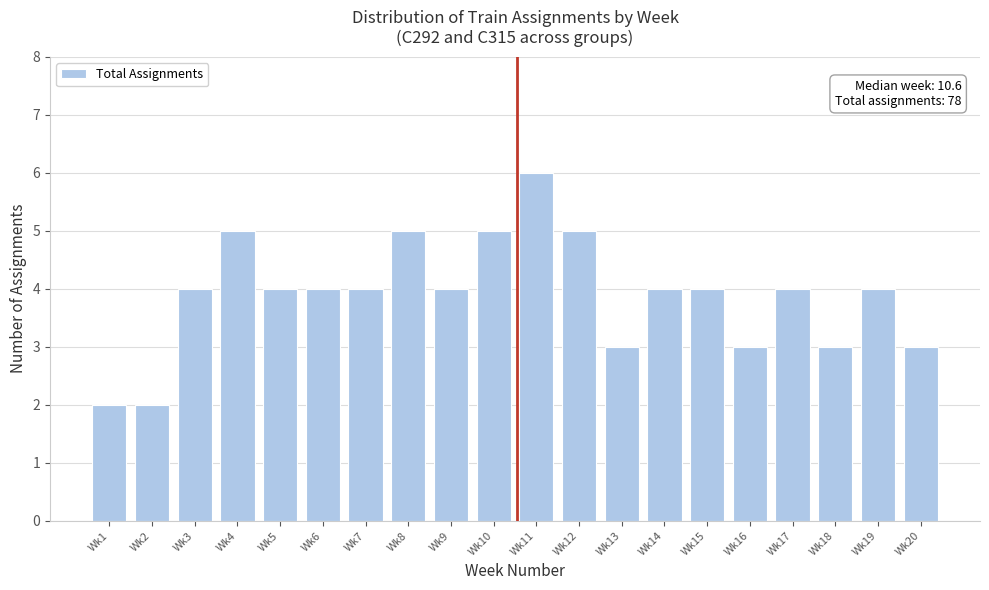

Reading right to left, what are all the values shown in this chart?

3	4	3	4	3	4	4	3	5	6	5	4	5	4	4	4	5	4	2	2